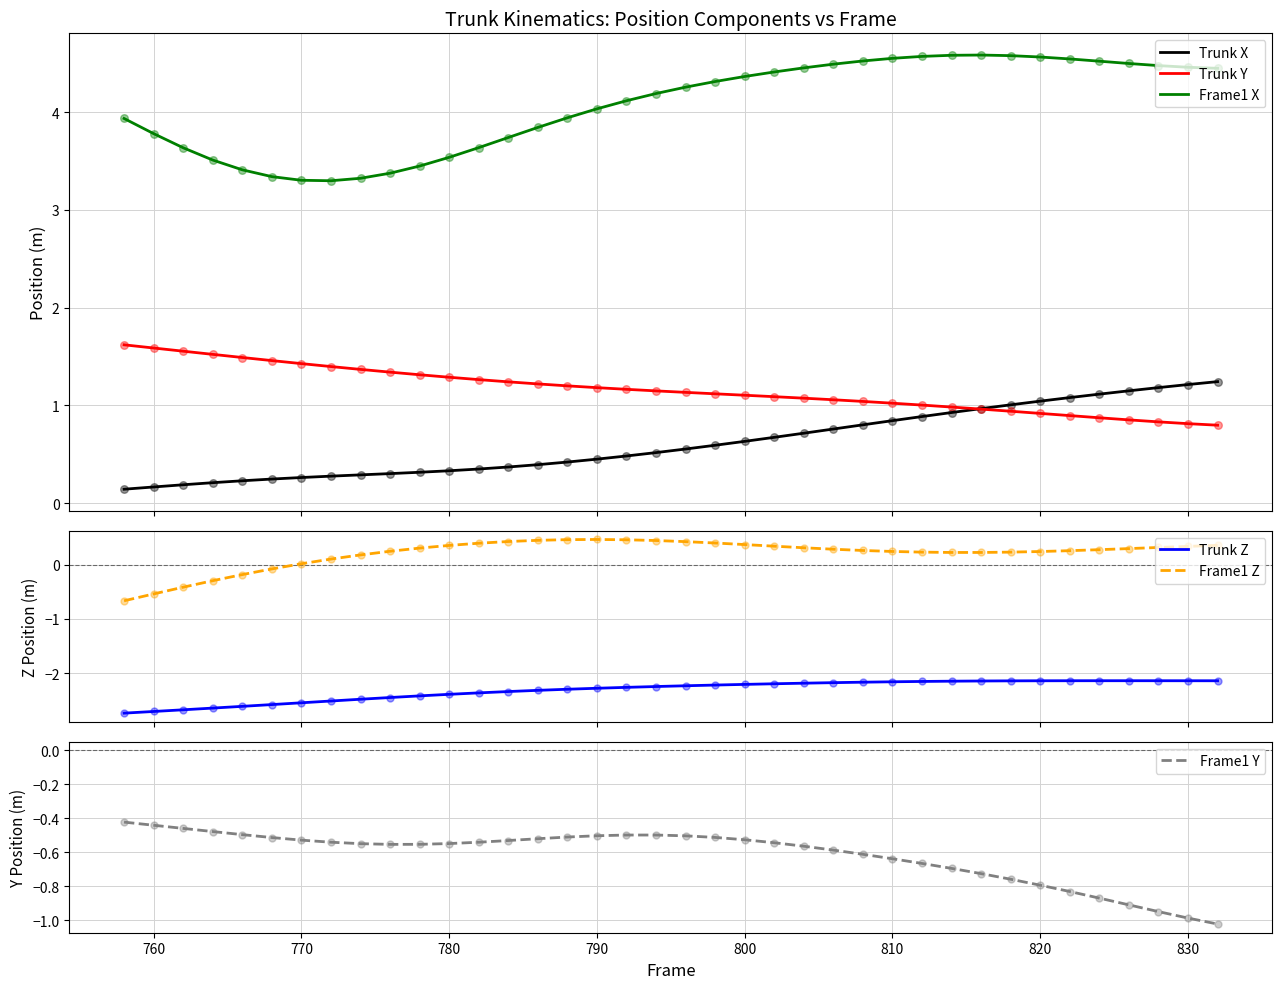

Which series reaches the maximum Y coordinate?

Frame1 X